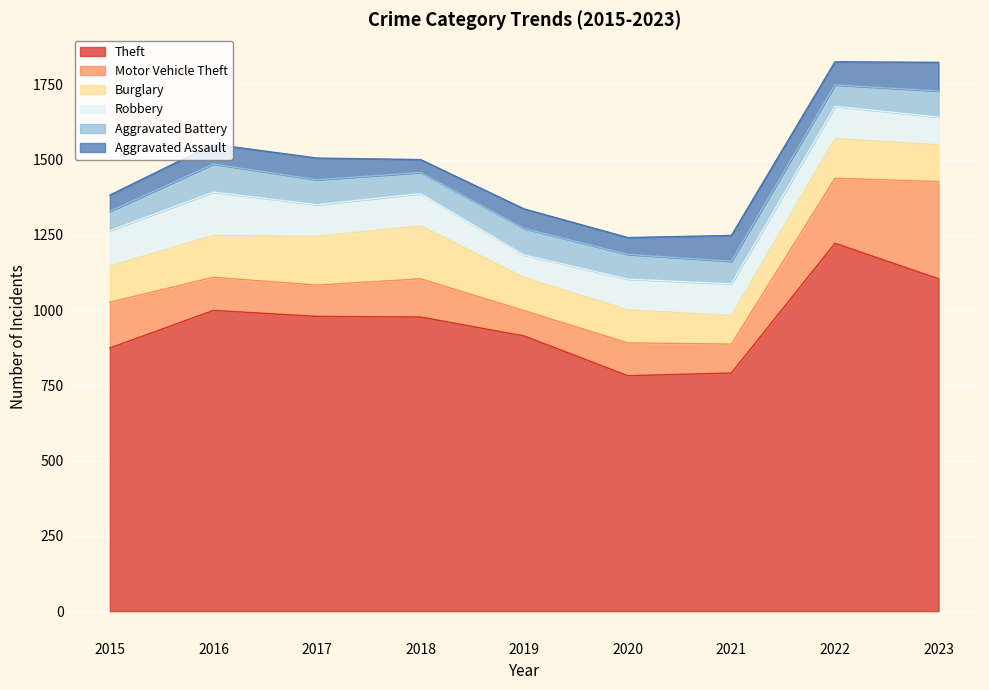

True or false: Robbery and Aggravated Assault cross at least once.

True